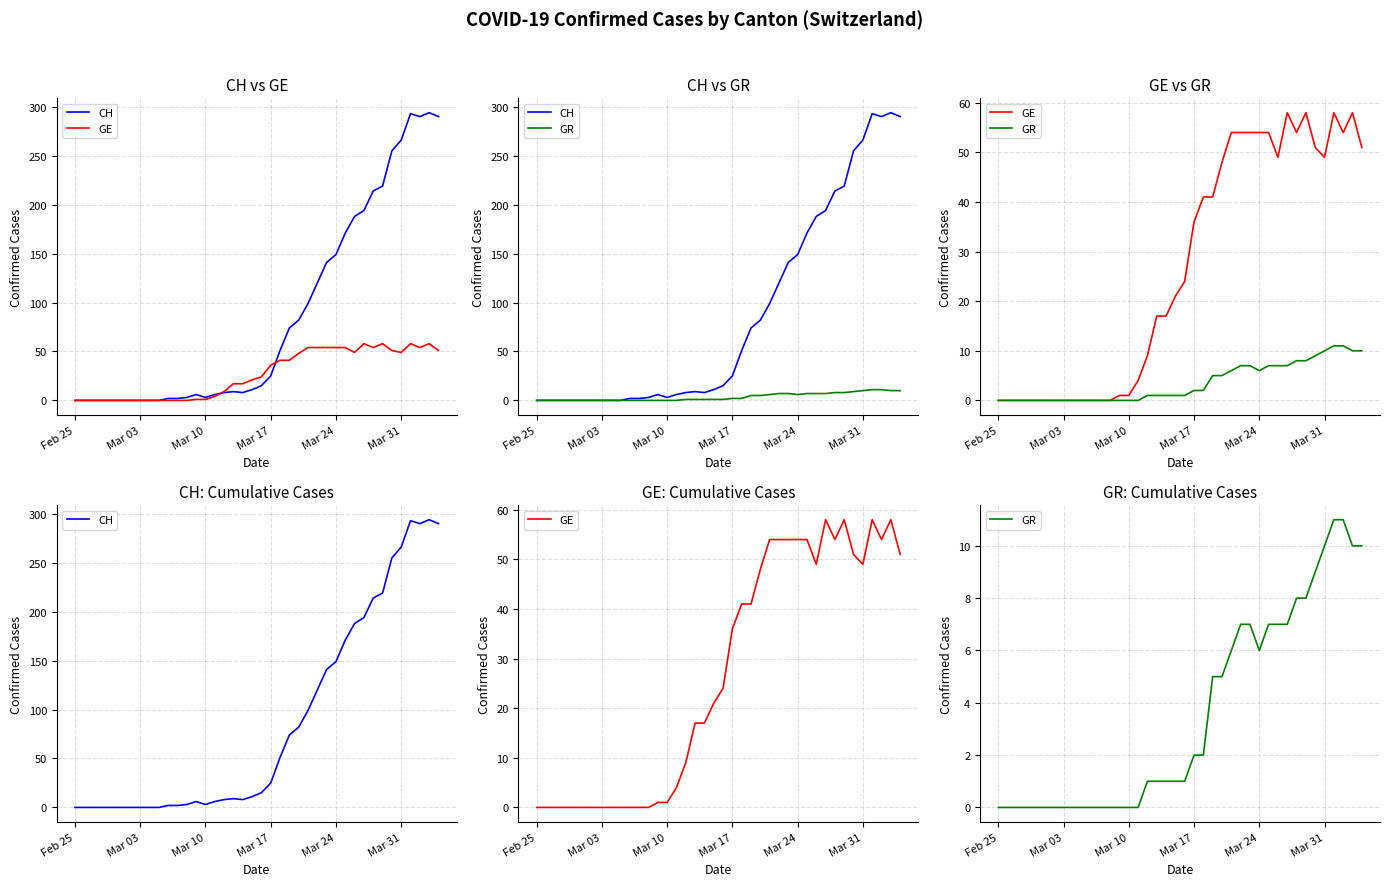

How many distinct data groups are displayed?

3